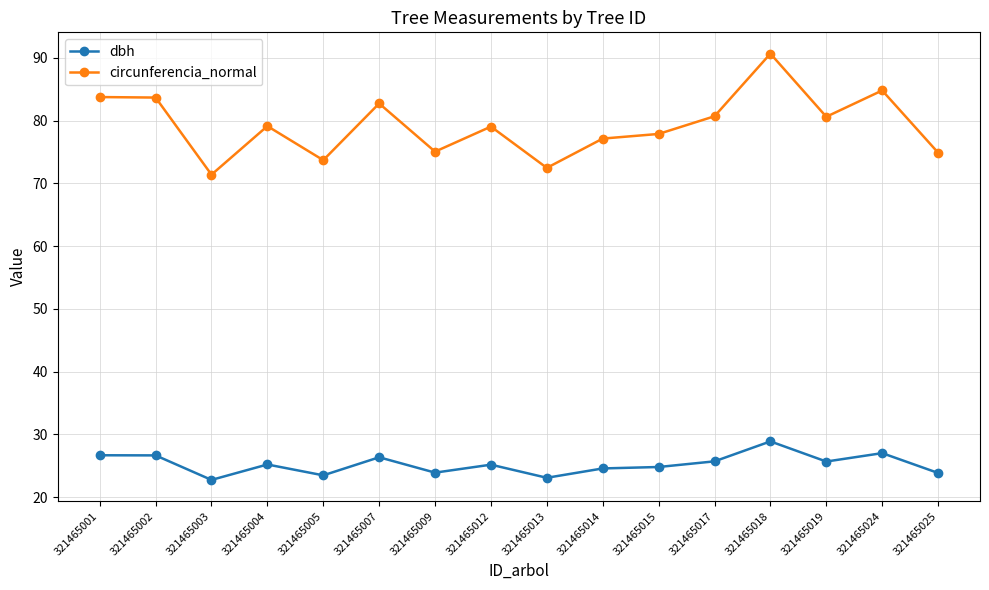

At which category is the sum across all series the highest?

321465018